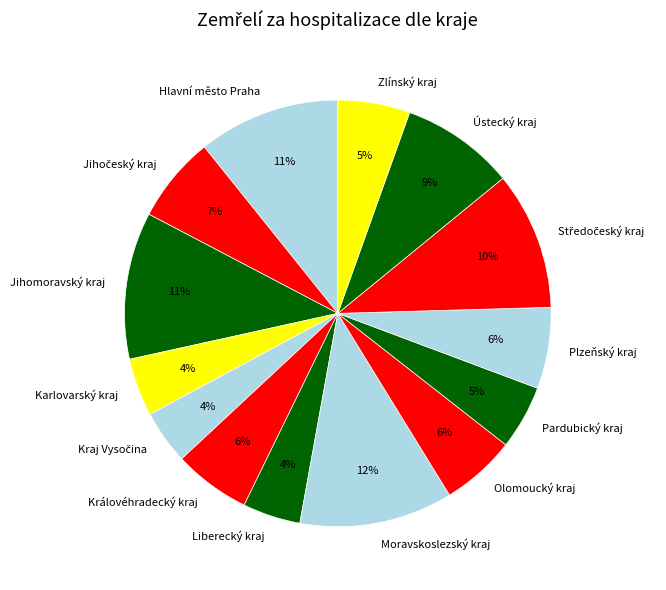

What percentage is the Karlovarský kraj slice, to the nearest percent?

4%